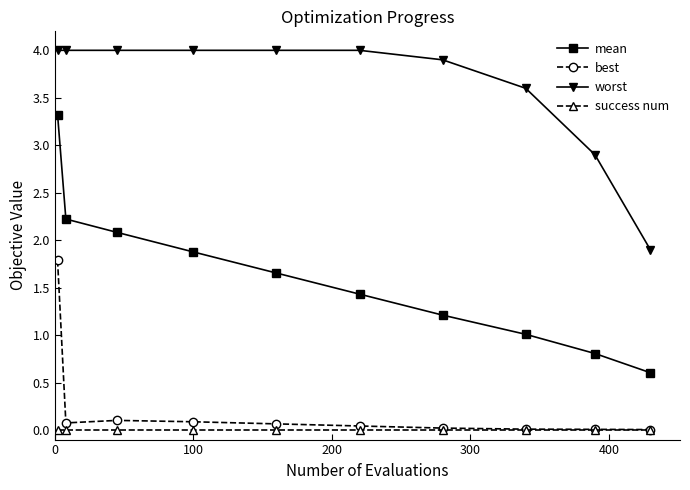

Count the number of data series in this chart.

4